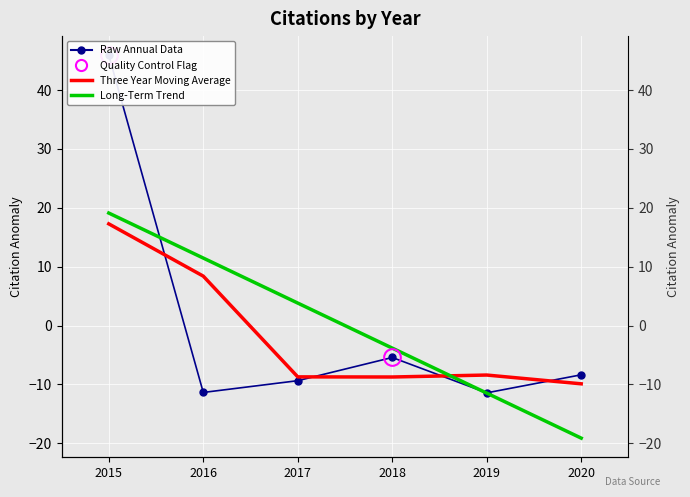

True or false: Long-Term Trend has a value of 6.2 at 2016.

False